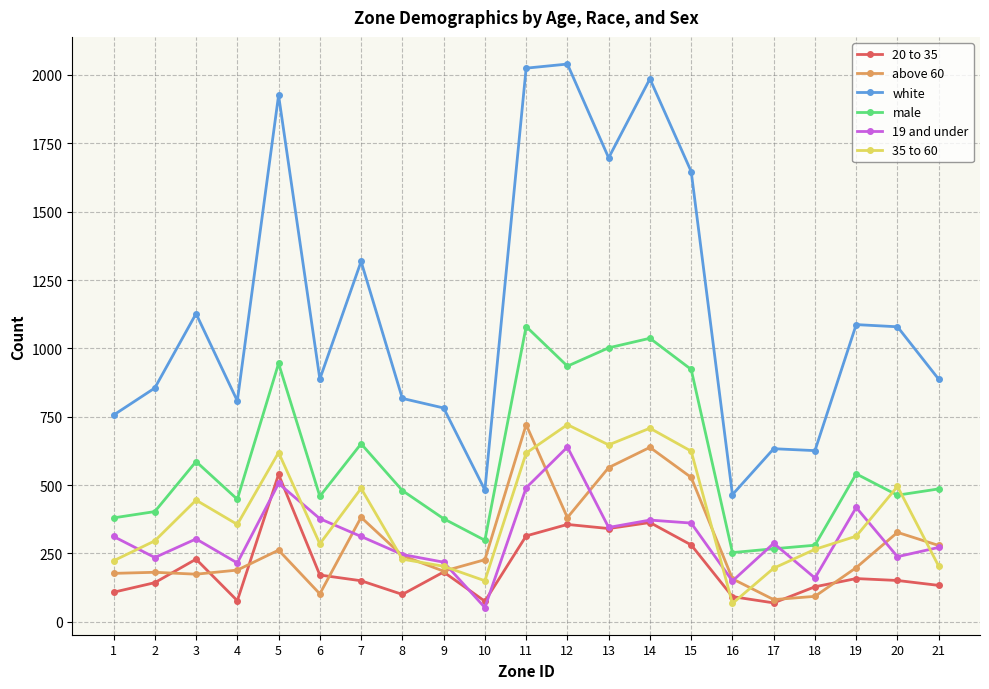

After their last crossing, which series has the higher values: 19 and under or 20 to 35?

19 and under